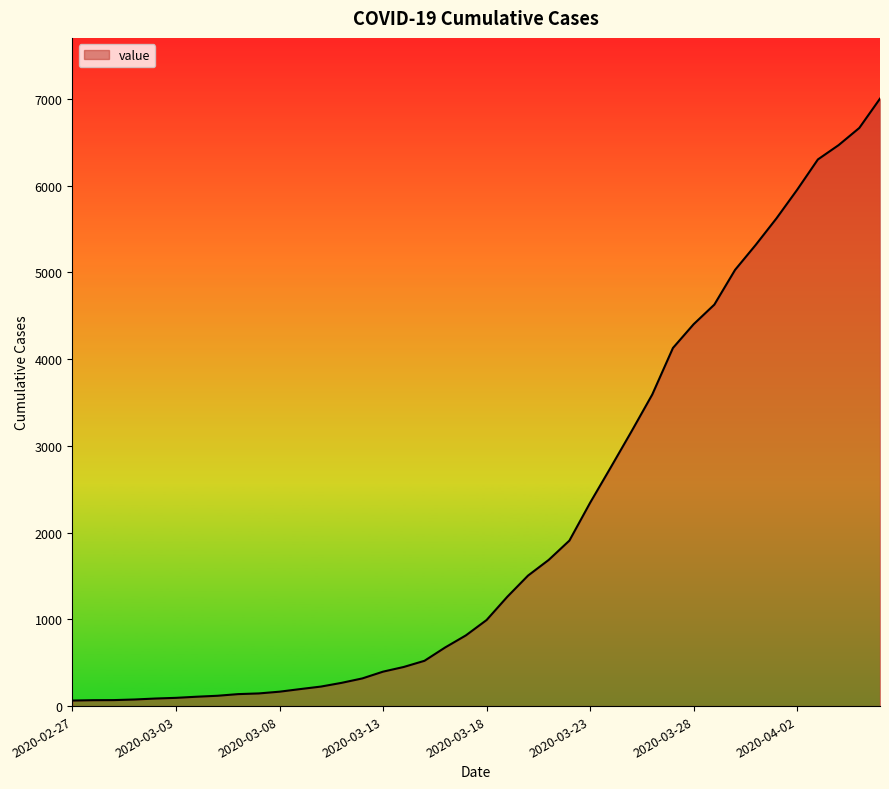

What is the difference between the maximum and minimum values?

6938